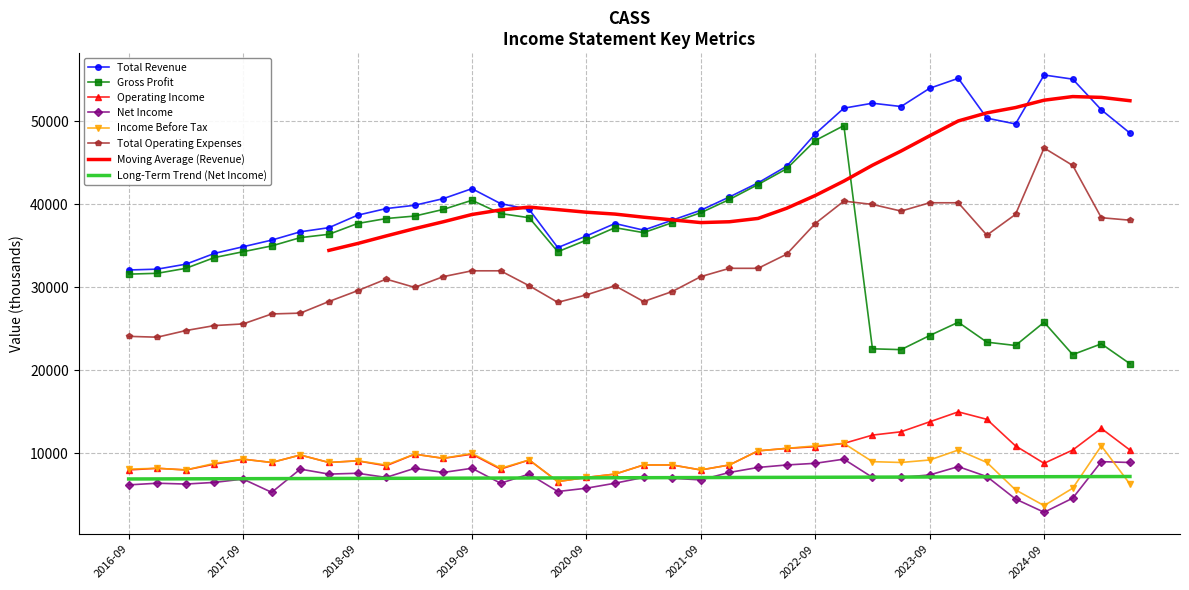

At which label does Income Before Tax reach its minimum?

2024-09